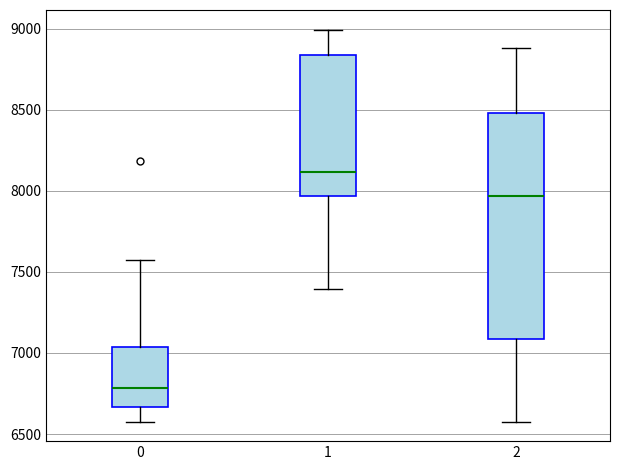

Which box's median line is the highest?

1